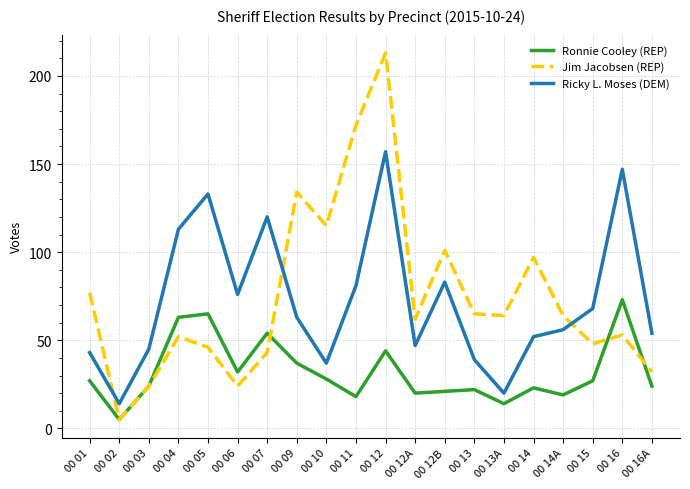

Reading right to left, what are all the values shown in this chart?

Ronnie Cooley (REP): 24	73	27	19	23	14	22	21	20	44	18	28	37	54	32	65	63	24	5	27
Jim Jacobsen (REP): 32	53	48	64	97	64	65	101	62	213	172	115	134	43	24	46	52	24	5	77
Ricky L. Moses (DEM): 54	147	68	56	52	20	39	83	47	157	81	37	63	120	76	133	113	45	14	43